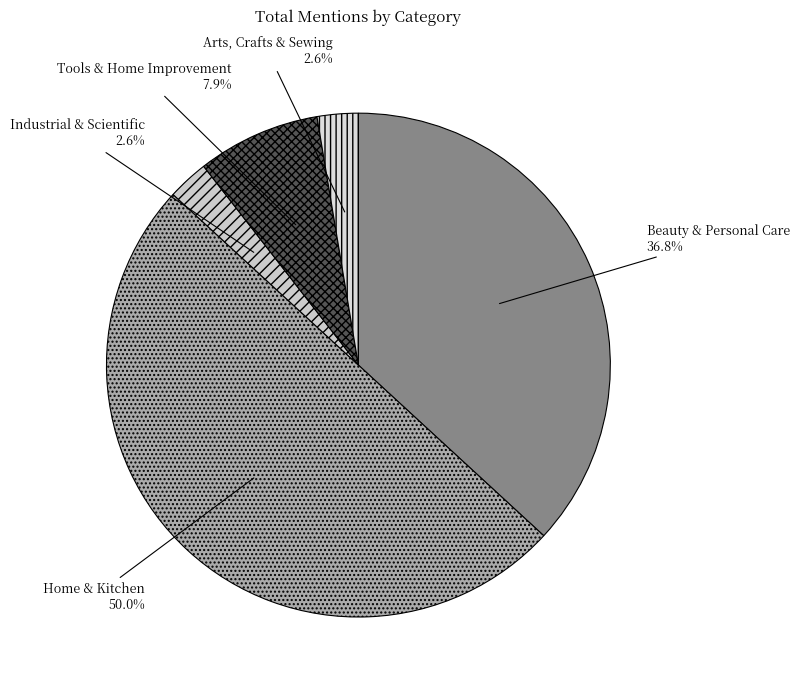

Which has a higher value, Home & Kitchen or Industrial & Scientific?

Home & Kitchen